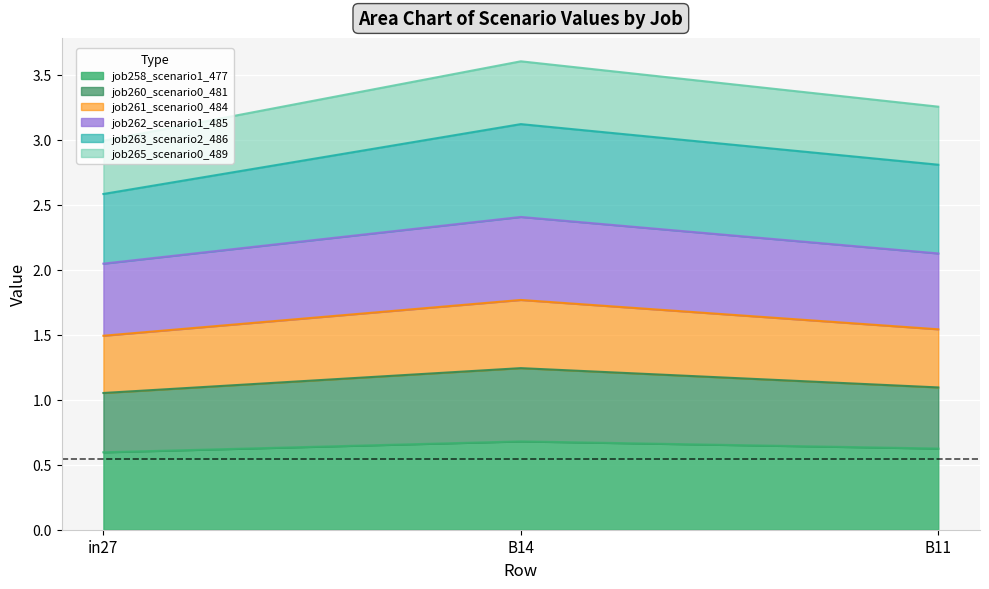

What is the highest value of the job258_scenario1_477 series?

0.7